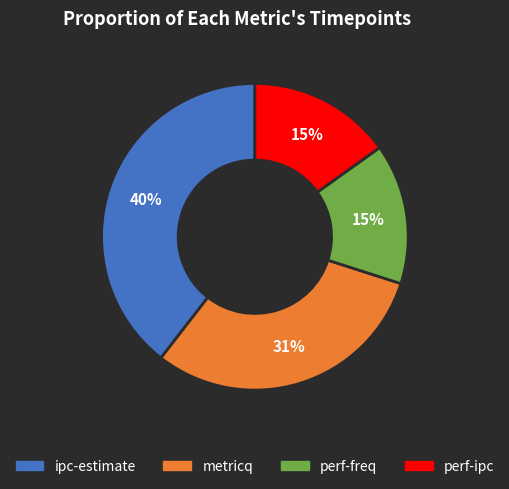

True or false: metricq accounts for 42% of the total.

False